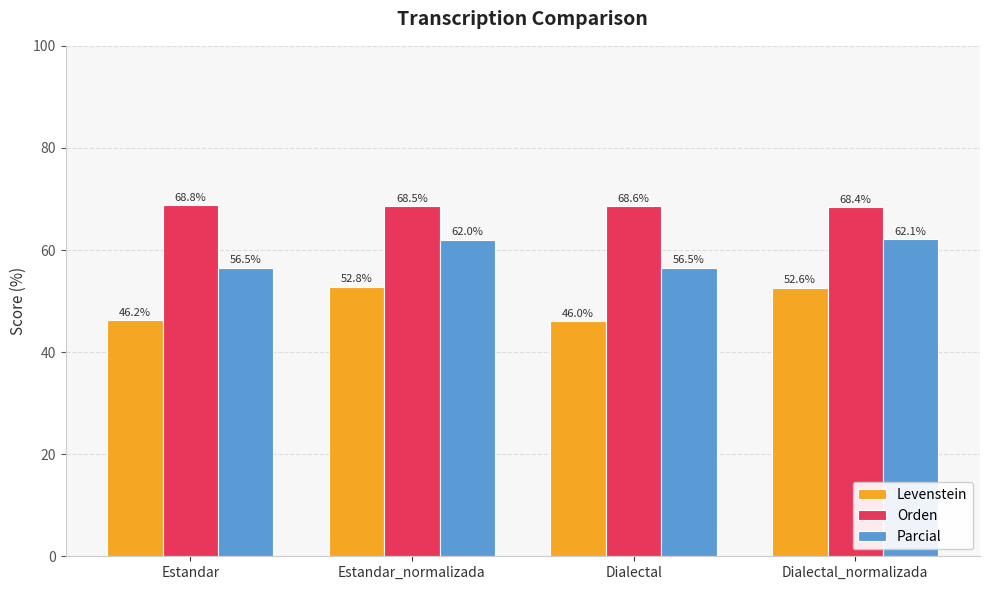

Are the bars horizontal?

No